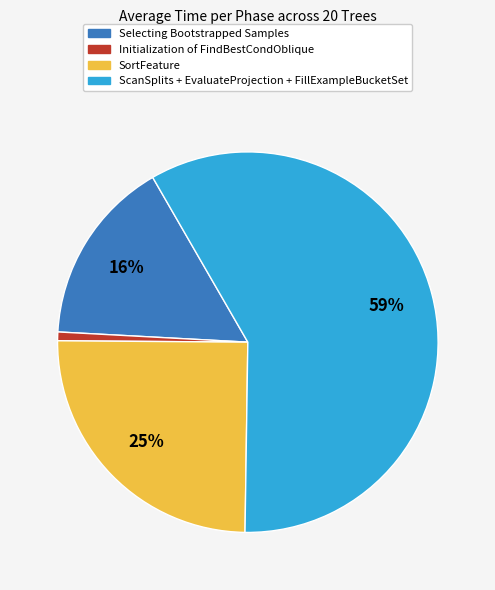

Is there a majority slice in this chart?

Yes